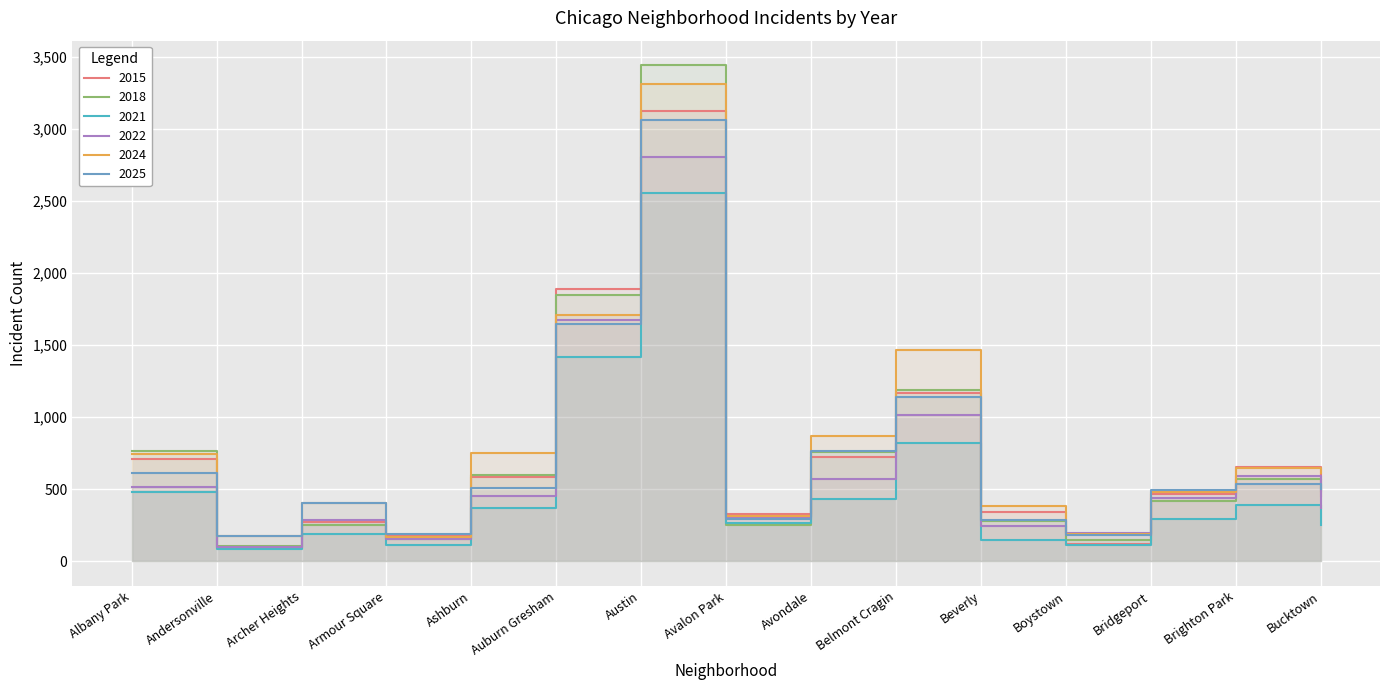

Reading right to left, extract all data points from this chart.

2015: 451	657	464	120	344	1165	720	327	3130	1891	587	171	272	90	708
2018: 484	571	420	145	276	1186	761	252	3443	1845	599	156	248	107	762
2021: 251	391	290	109	143	818	433	268	2554	1419	367	111	188	82	478
2022: 371	589	440	196	246	1012	567	308	2805	1674	452	156	285	97	514
2024: 612	647	478	186	385	1464	871	313	3312	1709	748	166	402	173	746
2025: 499	534	492	183	284	1139	764	289	3065	1646	510	185	402	176	614